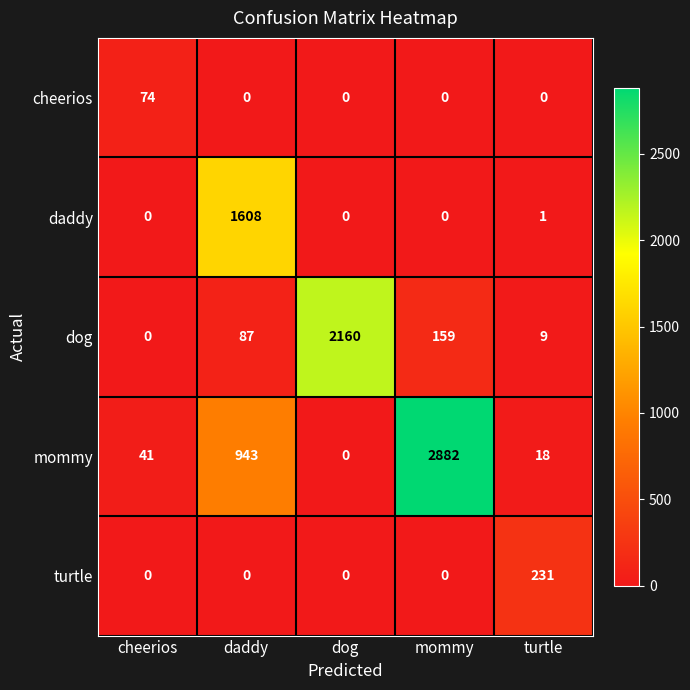

Reading left to right, what are all the values shown in this chart?

cheerios: cheerios=74	daddy=0	dog=0	mommy=0	turtle=0
daddy: cheerios=0	daddy=1608	dog=0	mommy=0	turtle=1
dog: cheerios=0	daddy=87	dog=2160	mommy=159	turtle=9
mommy: cheerios=41	daddy=943	dog=0	mommy=2882	turtle=18
turtle: cheerios=0	daddy=0	dog=0	mommy=0	turtle=231